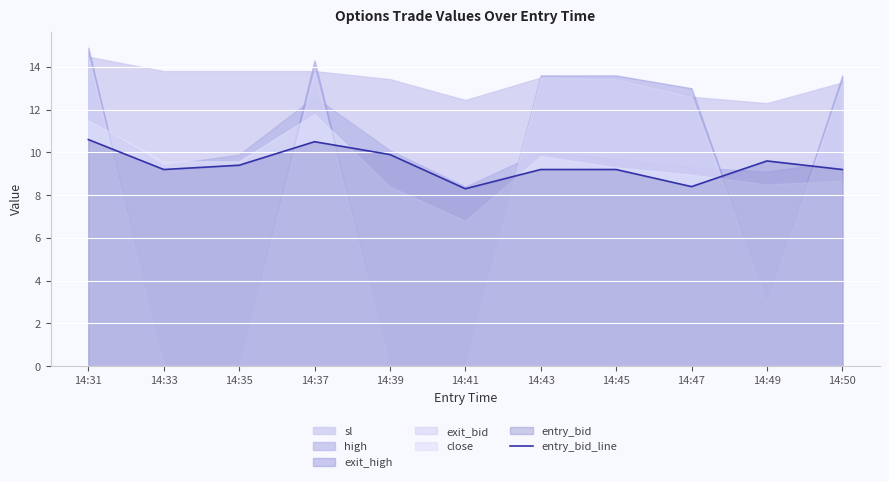

Is it true that the value at 14:37 is 18.6?

False